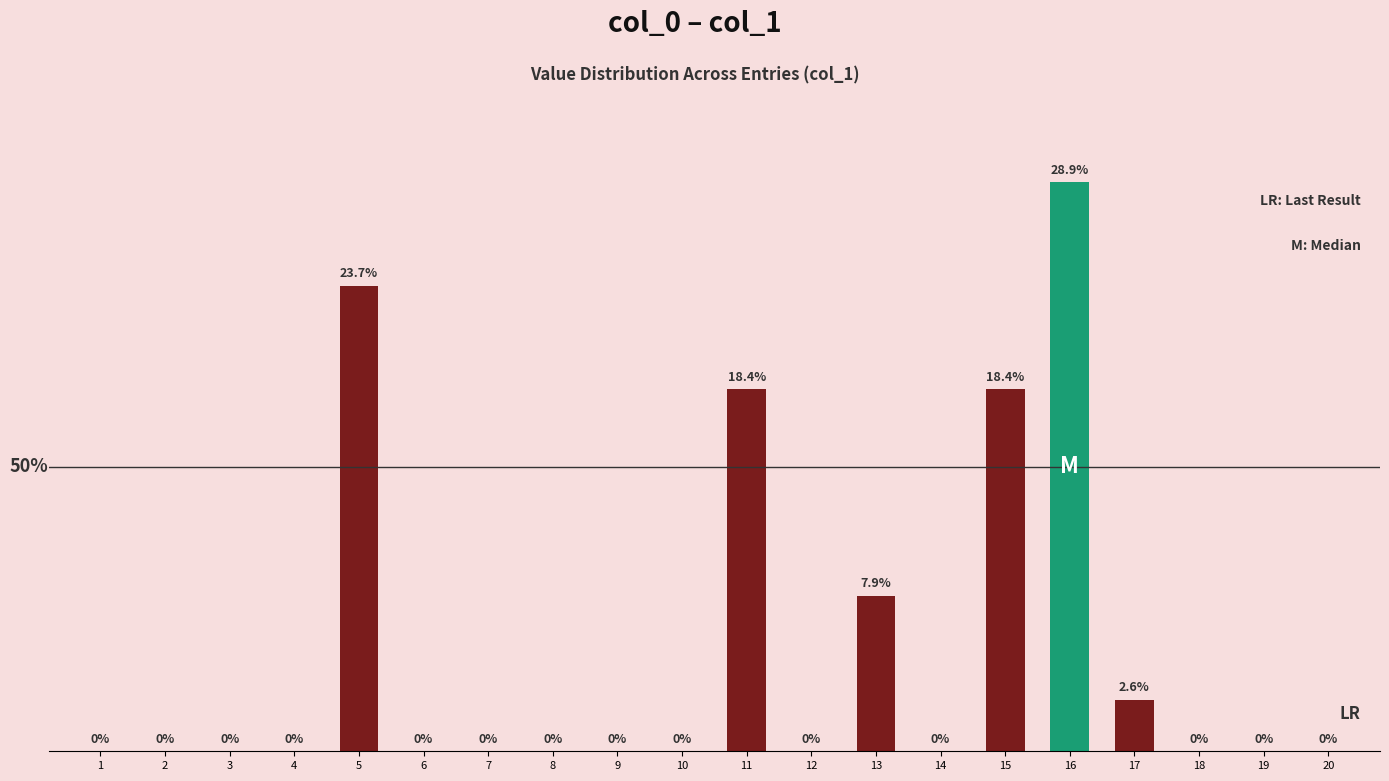

Rank the categories by value from highest to lowest.

16, 5, 11, 15, 13, 17, 1, 2, 3, 4, 6, 7, 8, 9, 10, 12, 14, 18, 19, 20